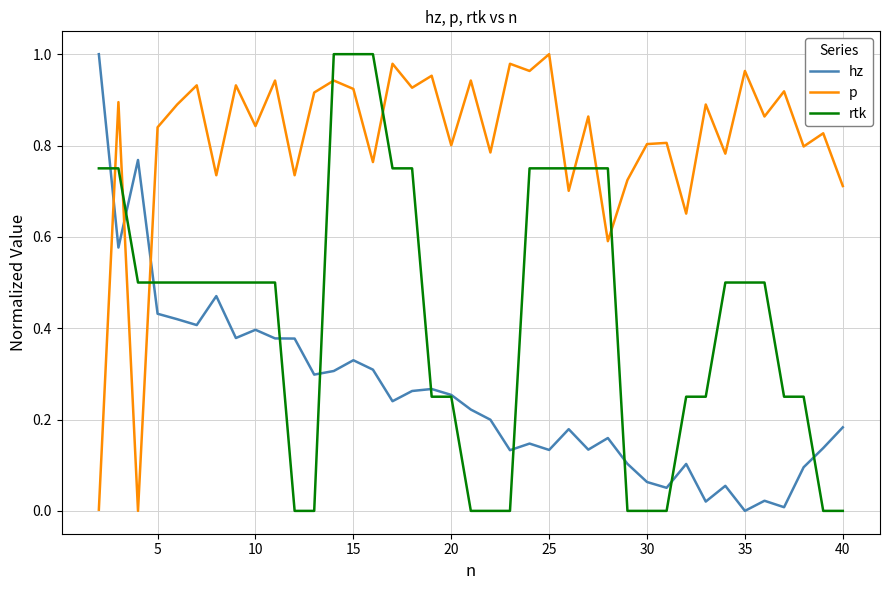

Count the number of data series in this chart.

3